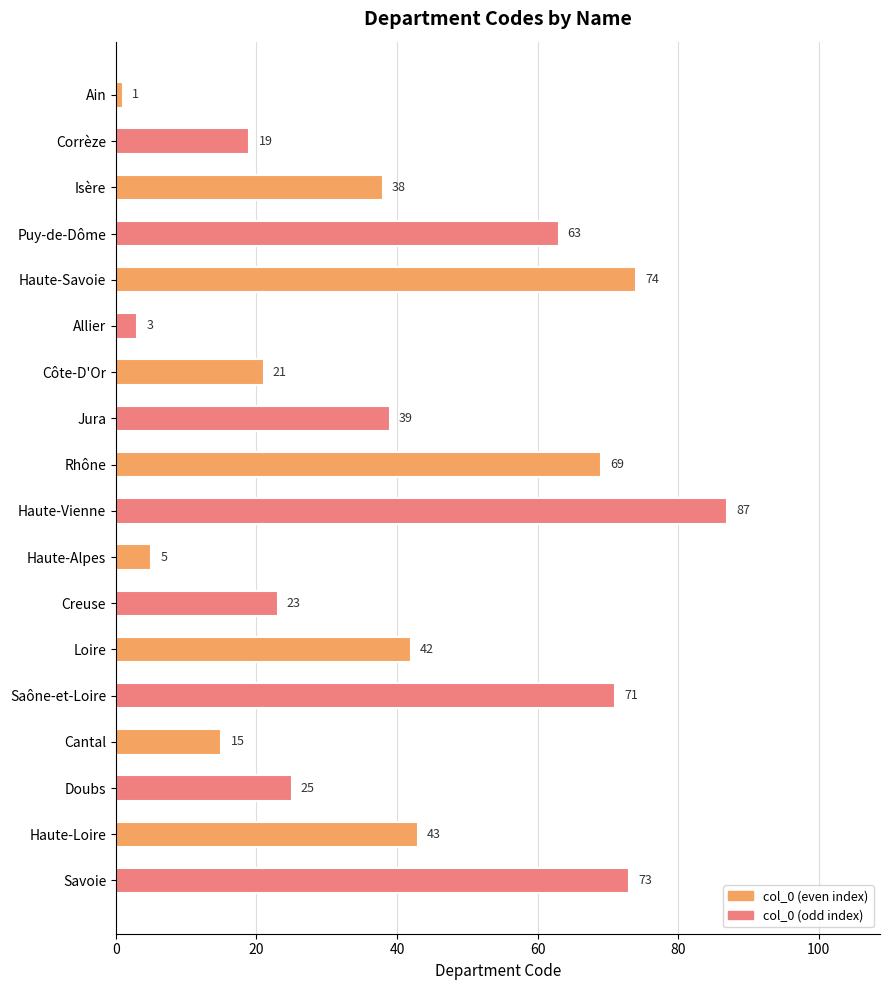

The chart shows a value of 25 at Doubs. True or false?

True